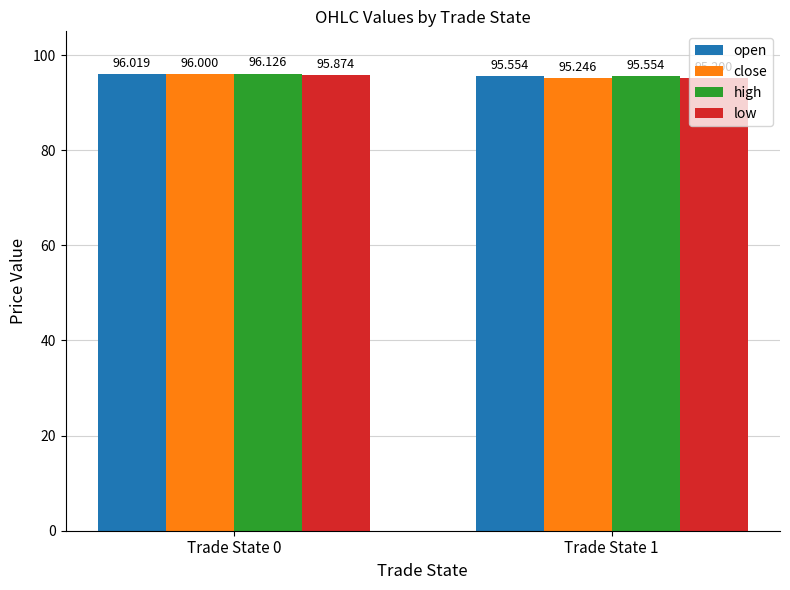

What is the highest value of the open series?

96.0